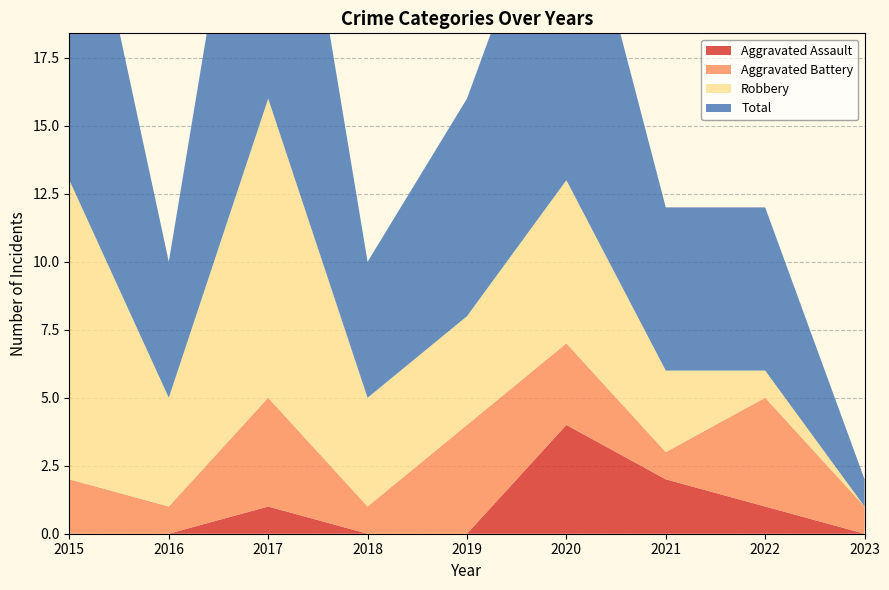

Reading right to left, list all the values displayed in this chart.

Aggravated Assault: 0	1	2	4	0	0	1	0	0
Aggravated Battery: 1	4	1	3	4	1	4	1	2
Robbery: 0	1	3	6	4	4	11	4	11
Total: 1	6	6	13	8	5	16	5	14